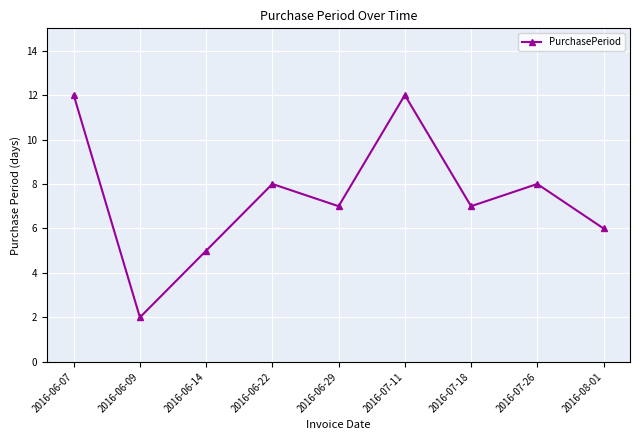

What is the sum of the values at 2016-06-29 and 2016-07-18?

14